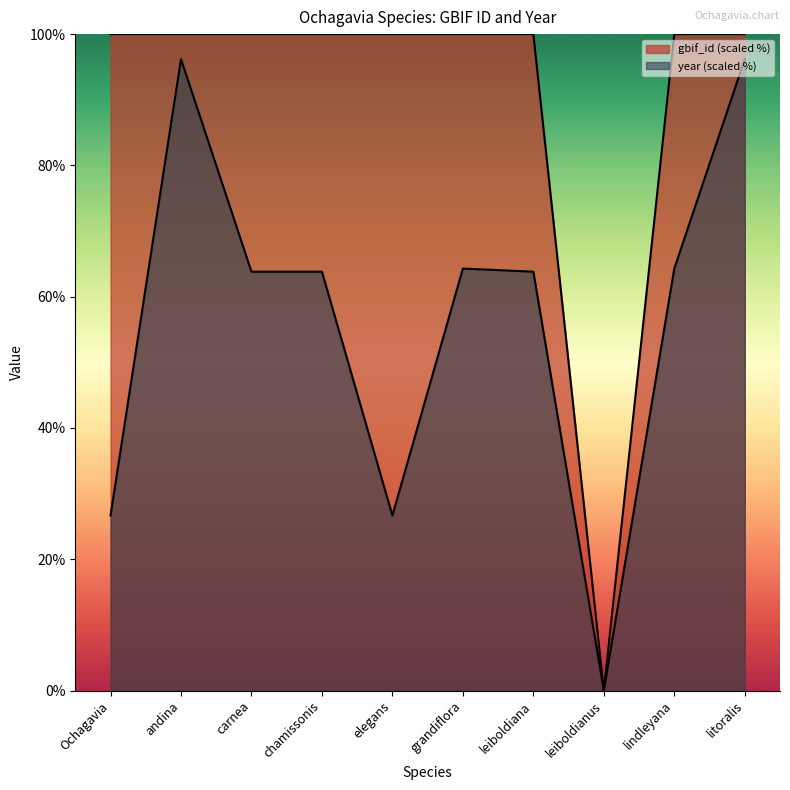

The value at elegans is 100.0. True or false?

True